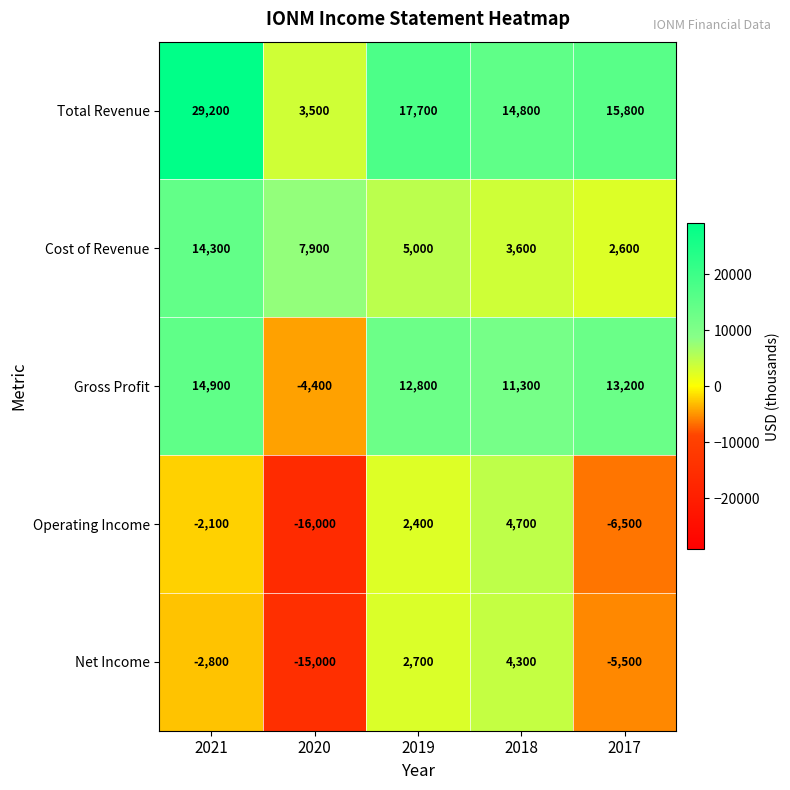

Which label corresponds to the largest value in the chart?

2021